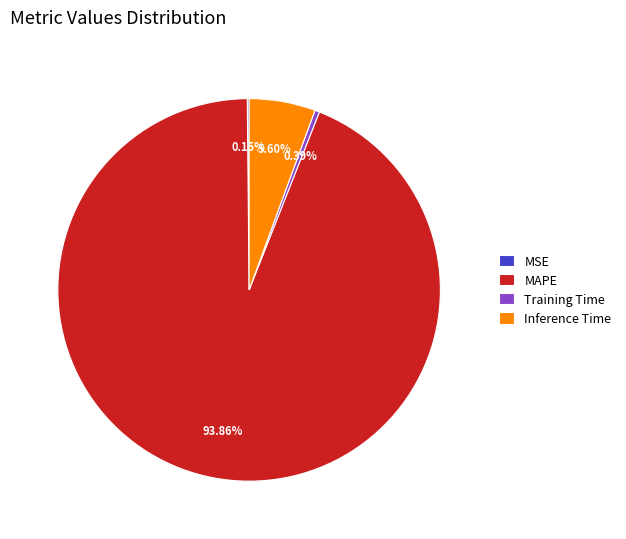

What is the largest slice in the pie chart?

MAPE